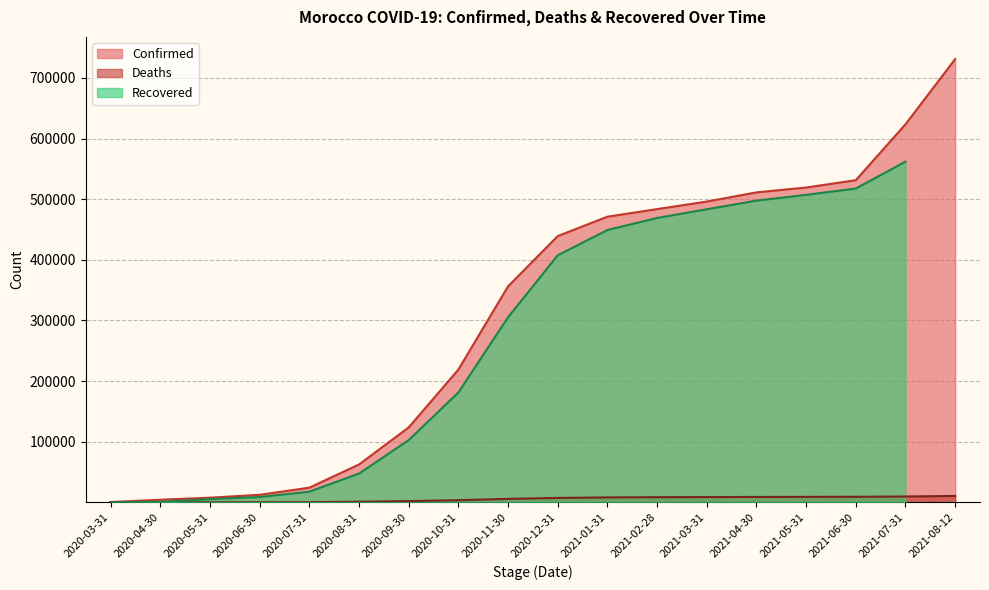

What is the total value across all series at 2021-08-12?

741795